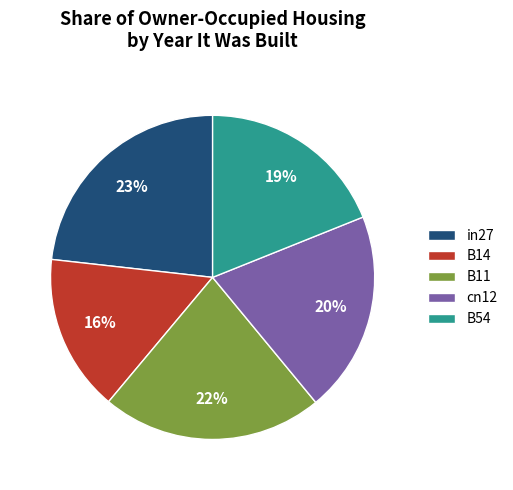

Is B11 the majority of the pie?

No